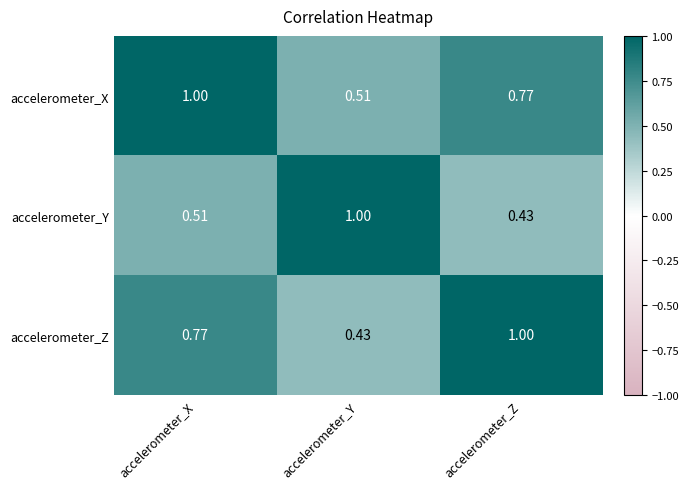

Rank the categories by accelerometer_Z value from highest to lowest.

accelerometer_Z, accelerometer_X, accelerometer_Y